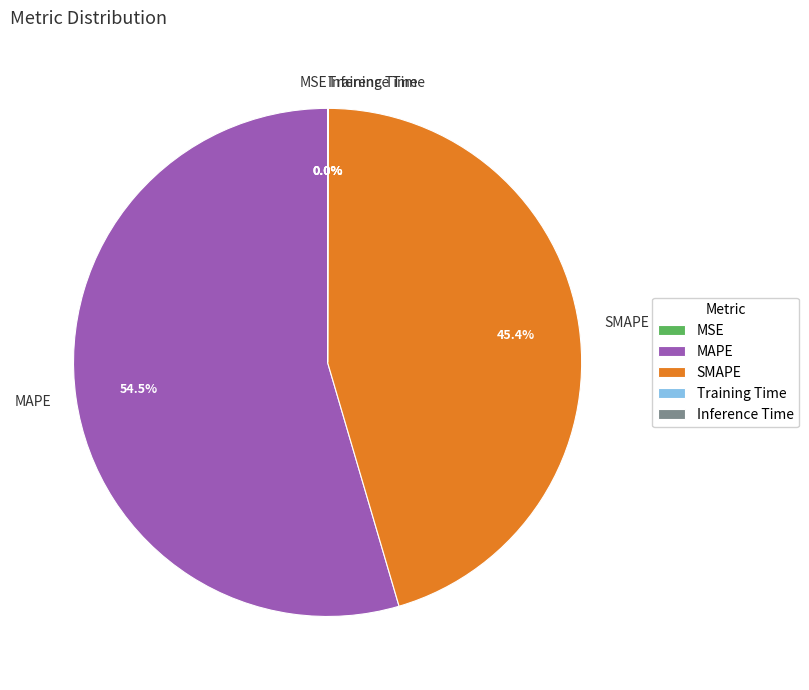

Which slice is the largest?

MAPE